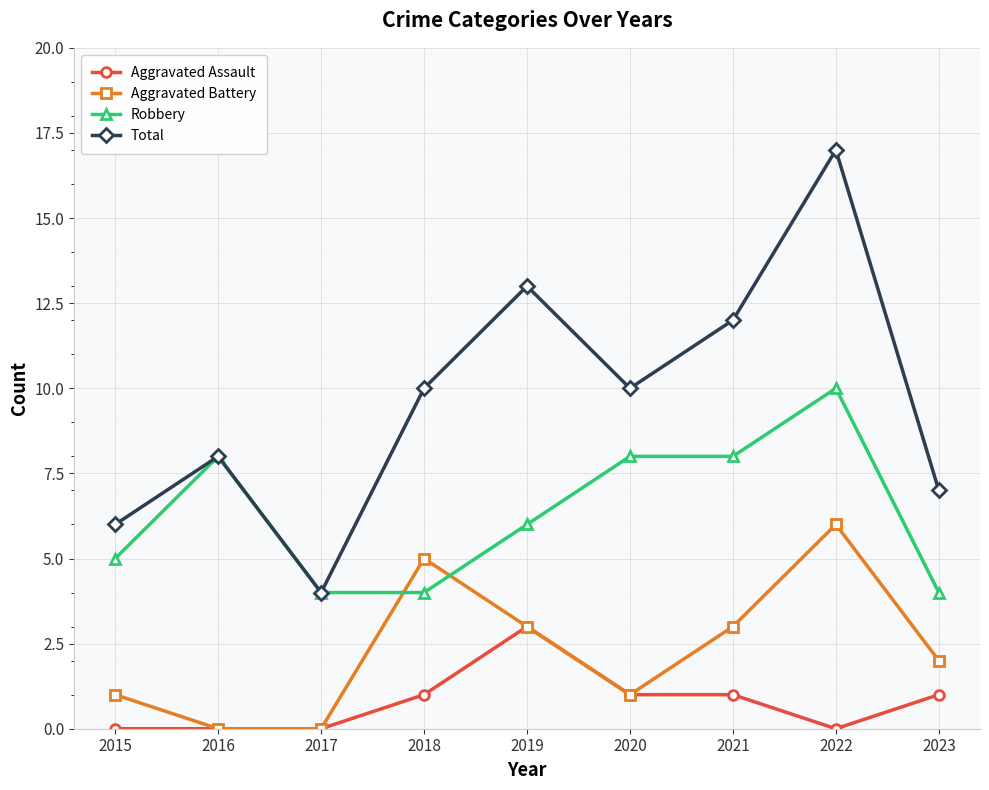

The Robbery series shows 4 at 2023. True or false?

True